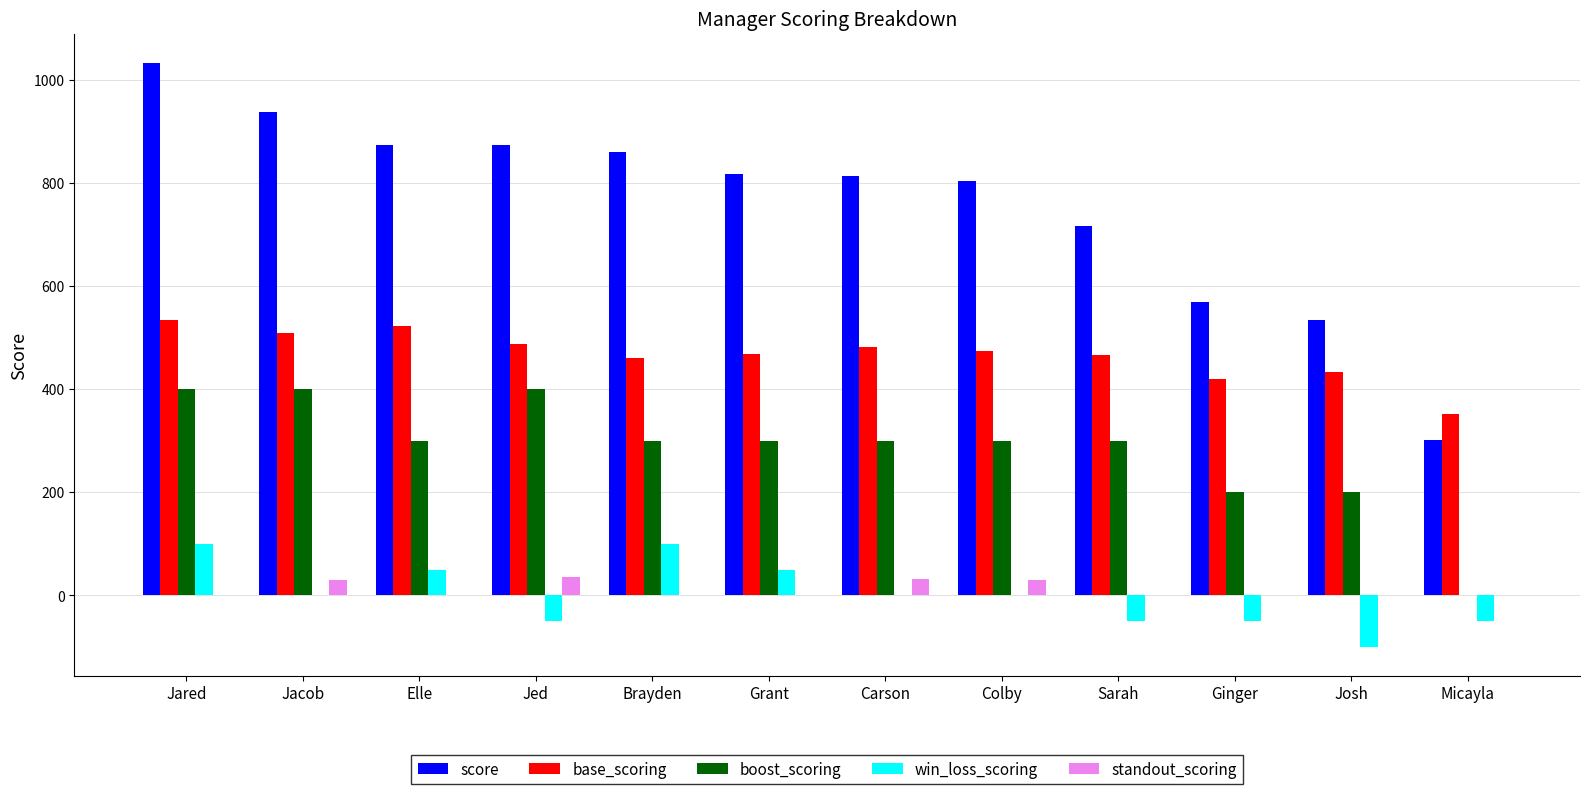

Are the bars grouped side by side (vs. stacked)?

Yes